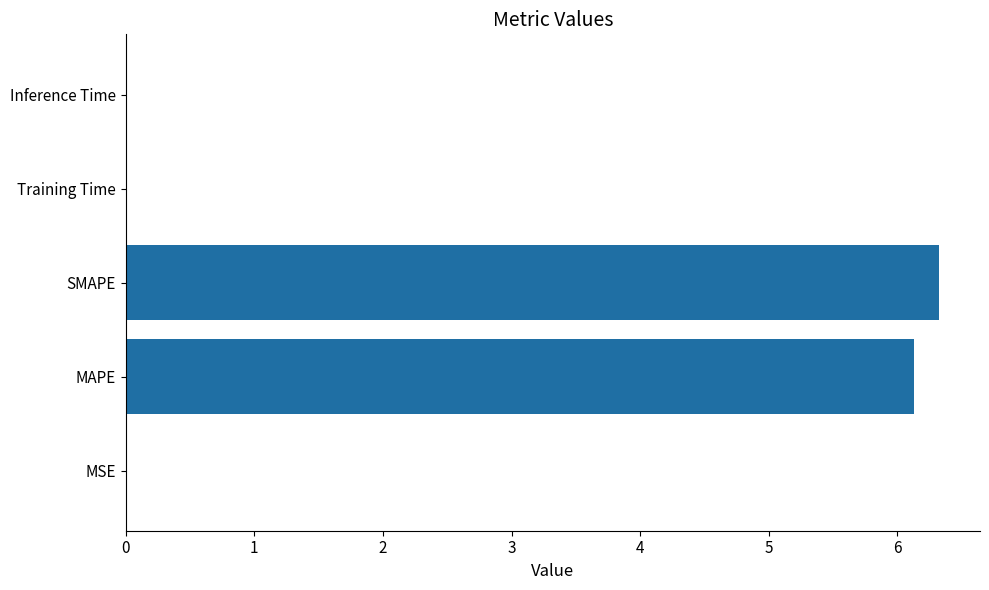

How many distinct data groups are displayed?

1